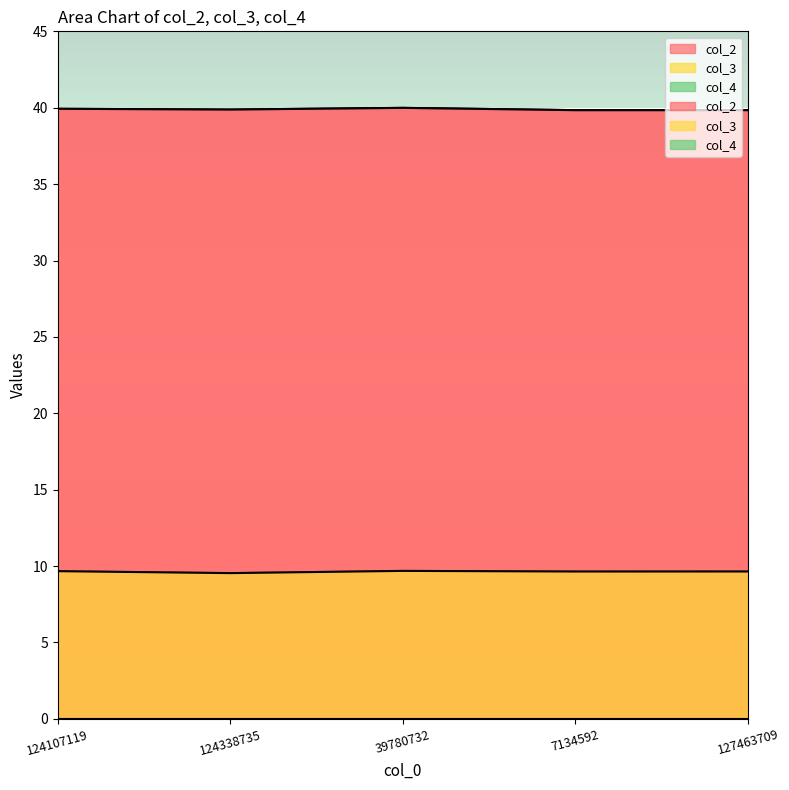

What is the maximum value for col_3?

9.7